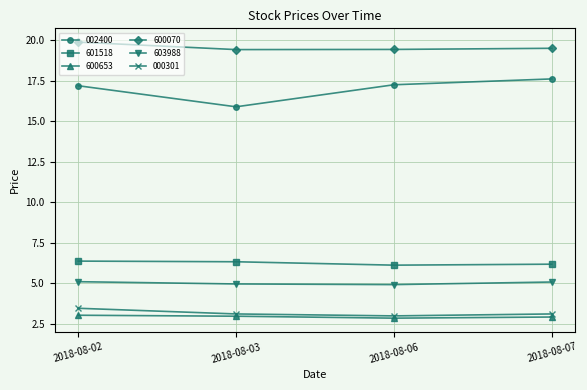

Is it true that 601518 equals 6.1 at 2018-08-06?

True